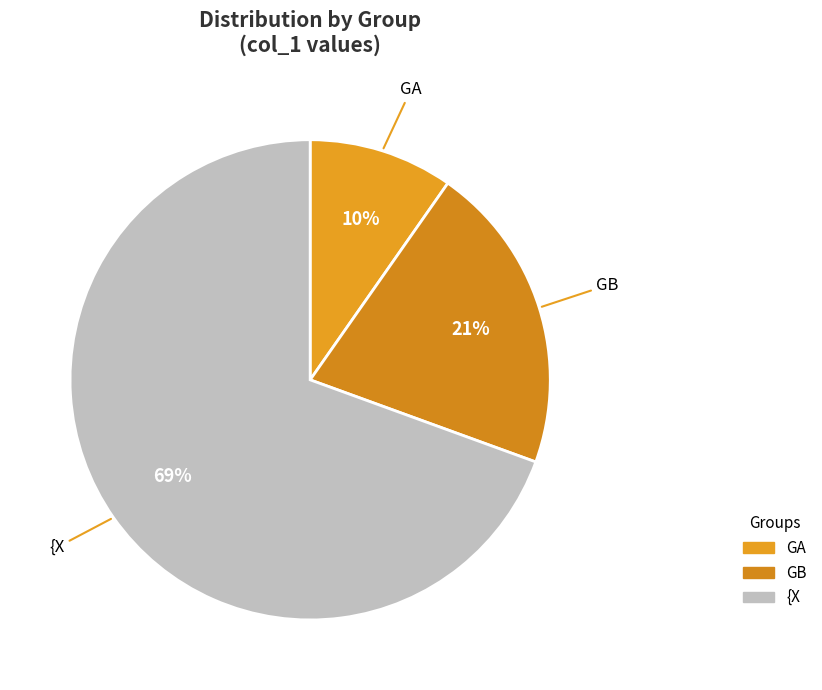

Rank the categories by value from highest to lowest.

{X, GB, GA